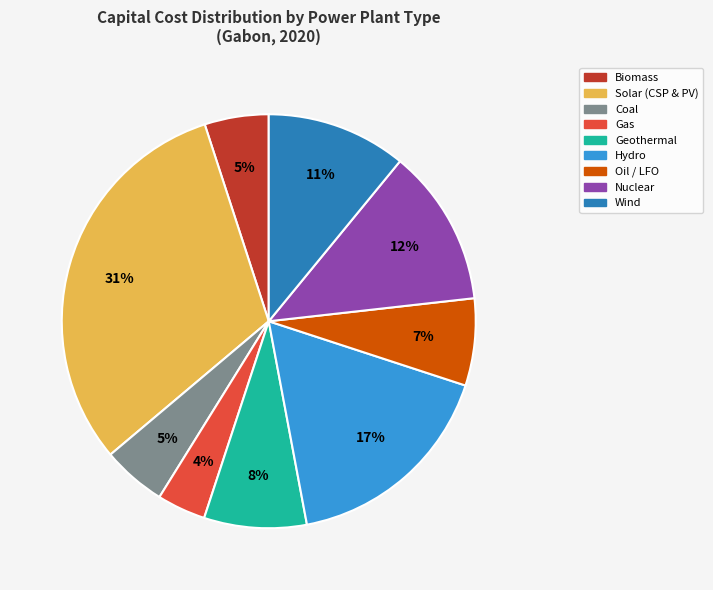

To the nearest percent, what percentage of the pie is Oil / LFO?

7%